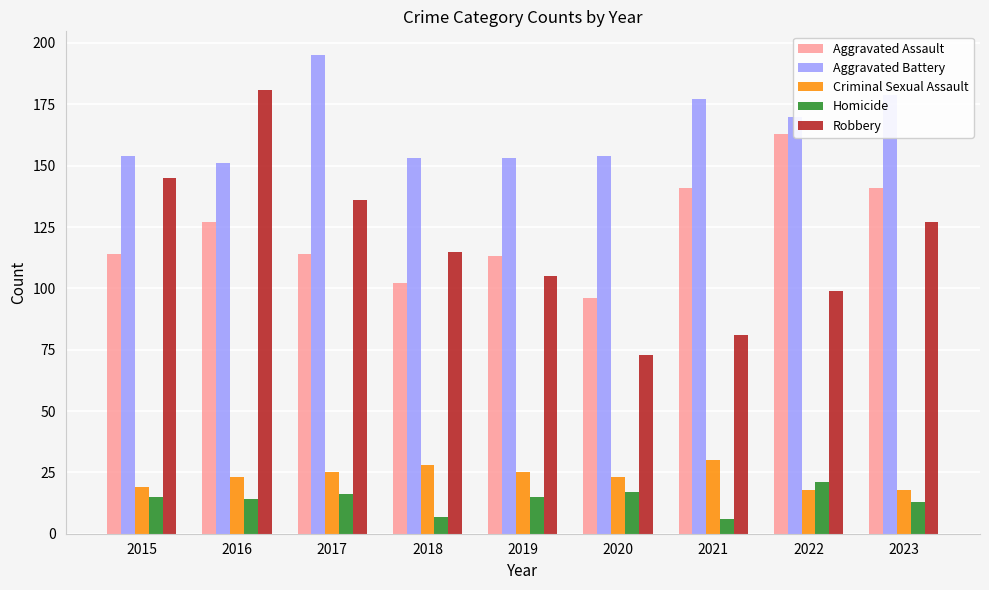

True or false: Aggravated Battery has a value of 195 at 2017.

True